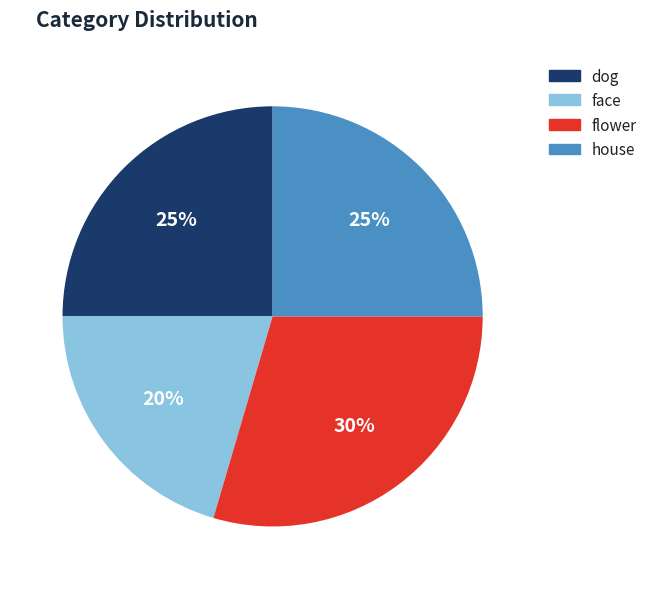

To the nearest percent, what is the average slice percentage?

25%